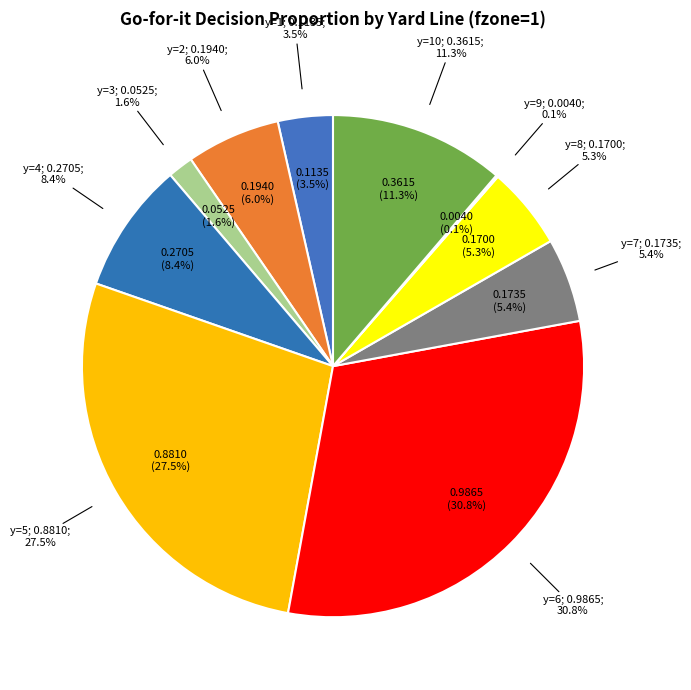

To the nearest percent, what percentage of the pie is y=6?

31%